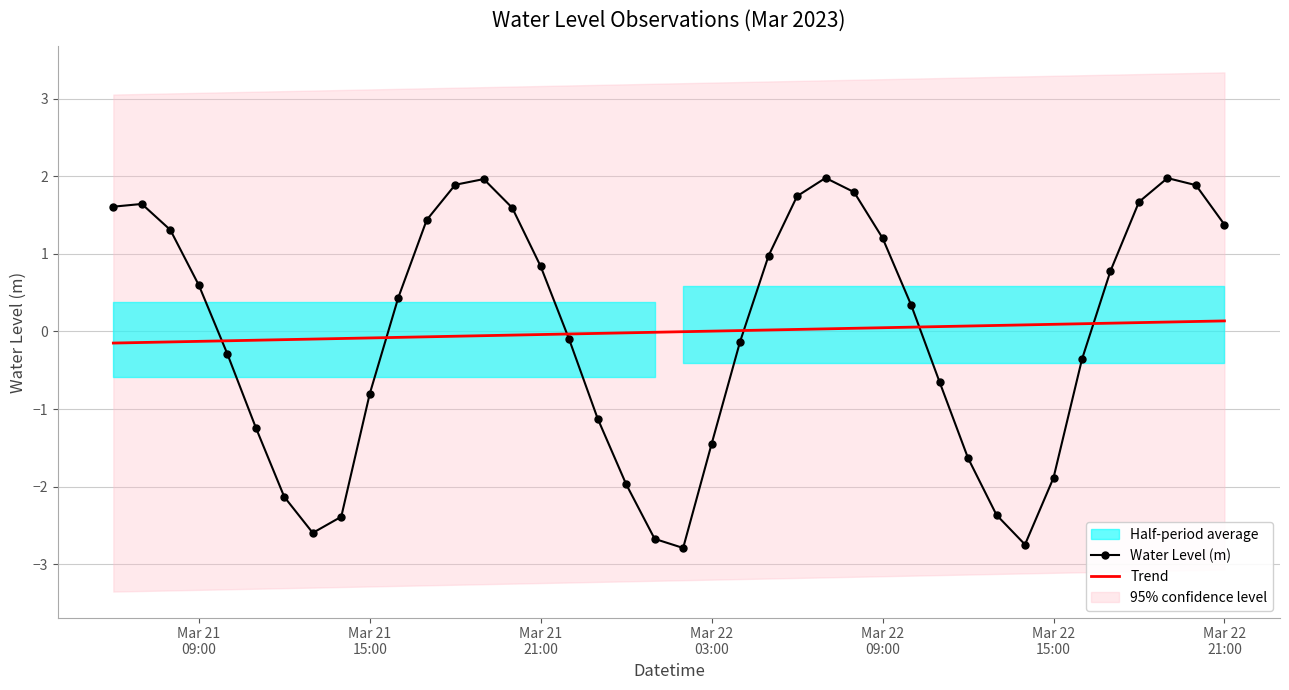

True or false: Water Level (m) has a value of -3.0 at 18.

False